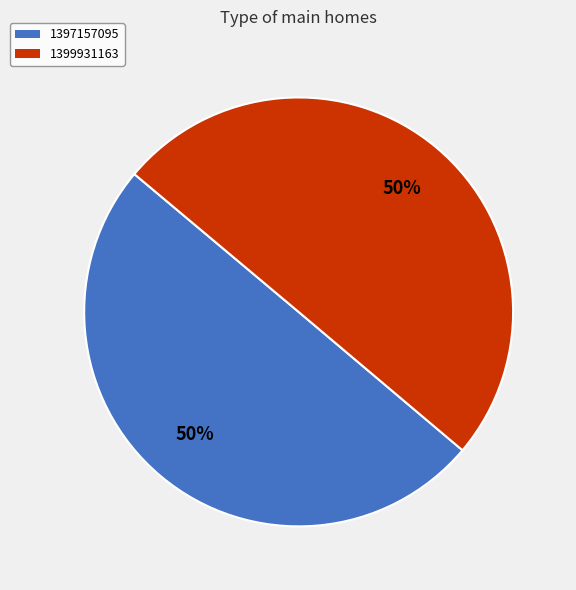

Do 1397157095 and 1399931163 together represent more than half of the pie?

Yes